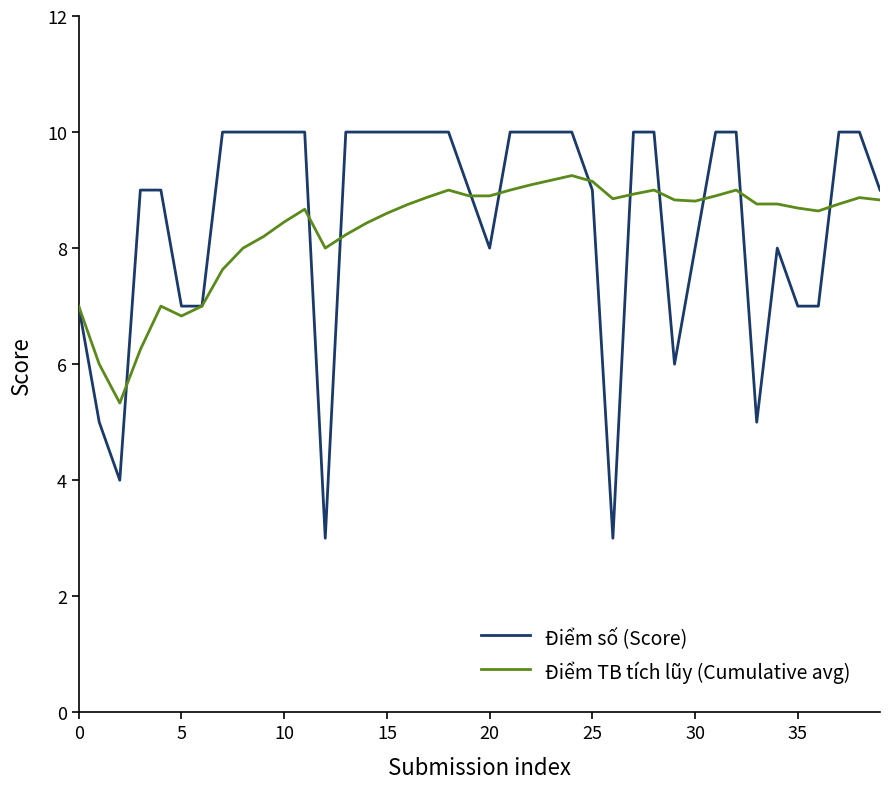

Which series has the largest range (max minus min)?

Điểm số (Score)